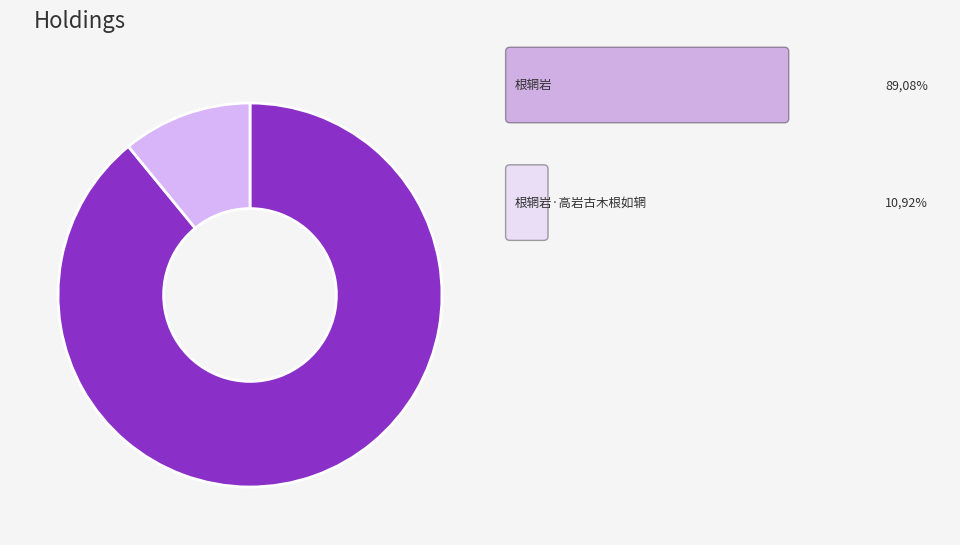

Does any single category account for the majority?

Yes